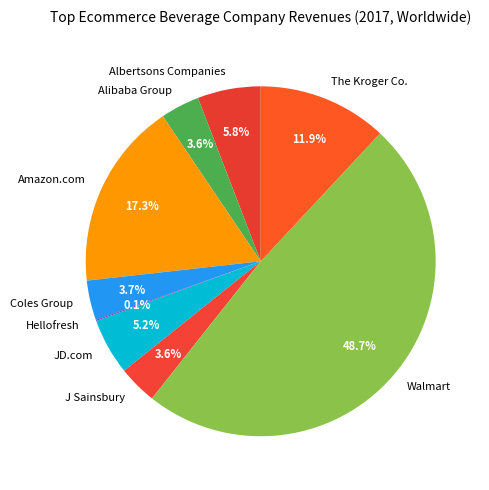

Between JD.com and Alibaba Group, which is larger?

JD.com